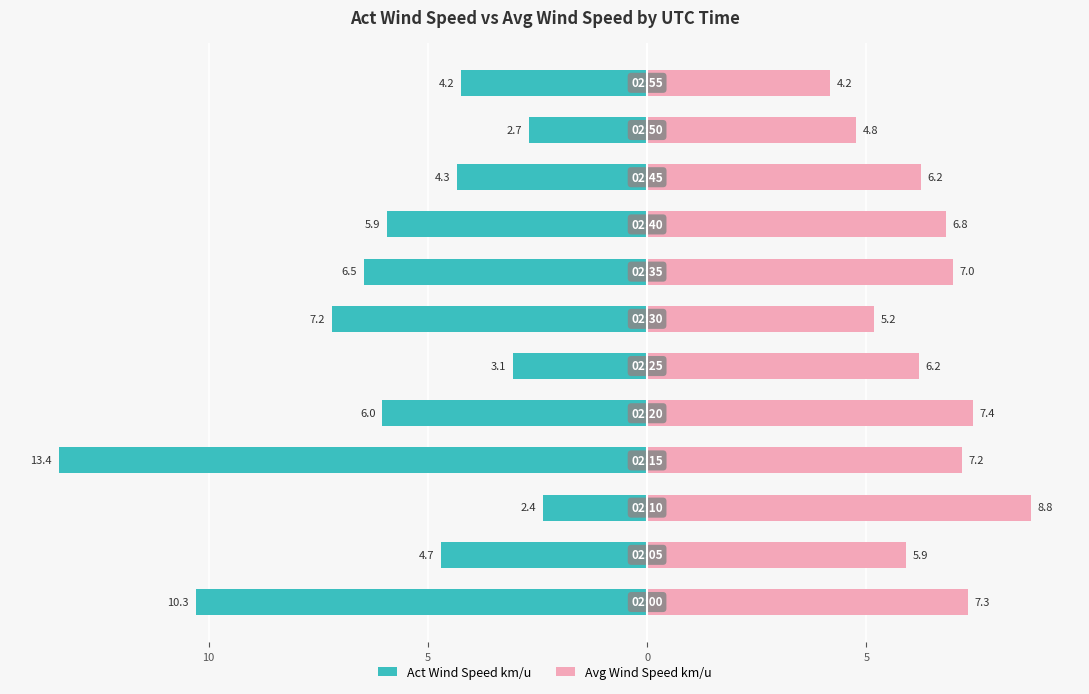

What is the value of the Avg Wind Speed km/u bar at the 9th from the left?

6.8